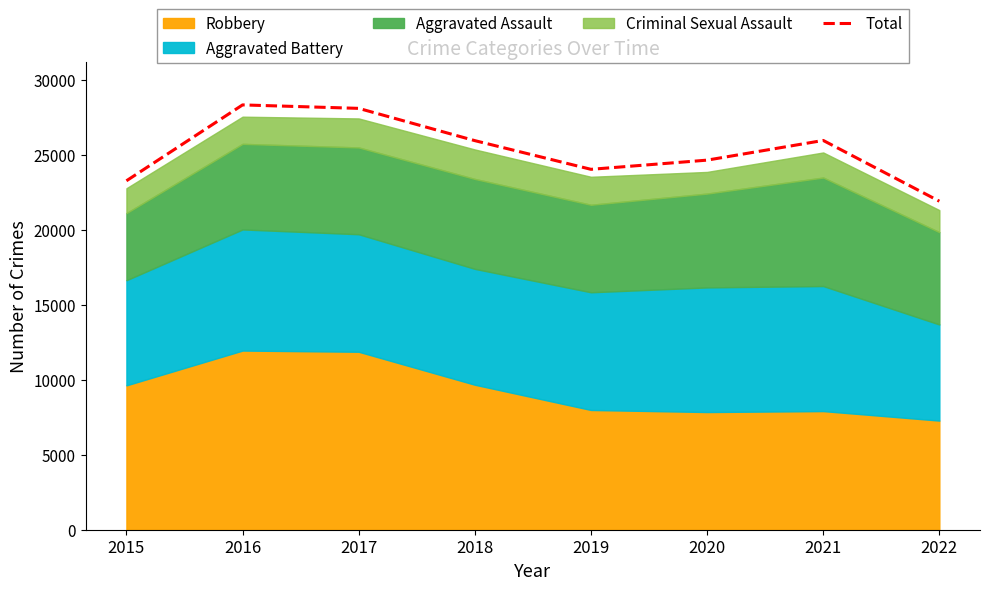

What is the sum of the values at 2019 and 2018?

50031